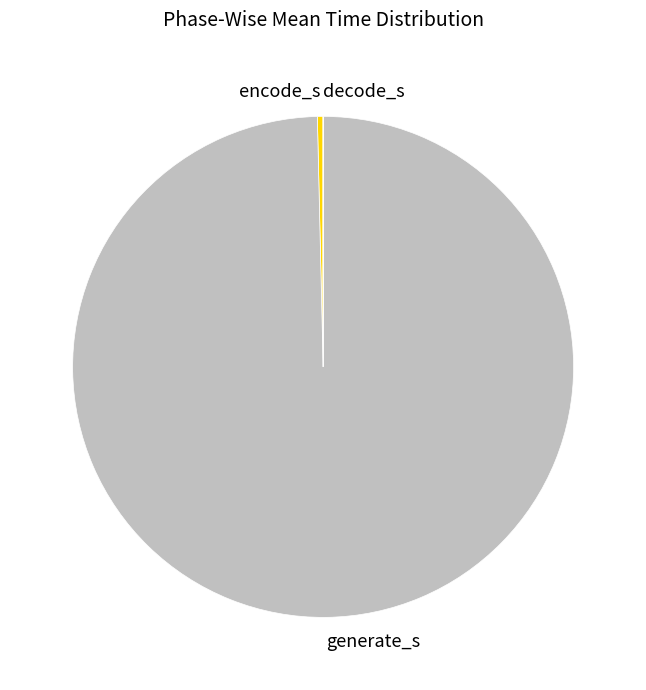

Which slice is the largest?

generate_s